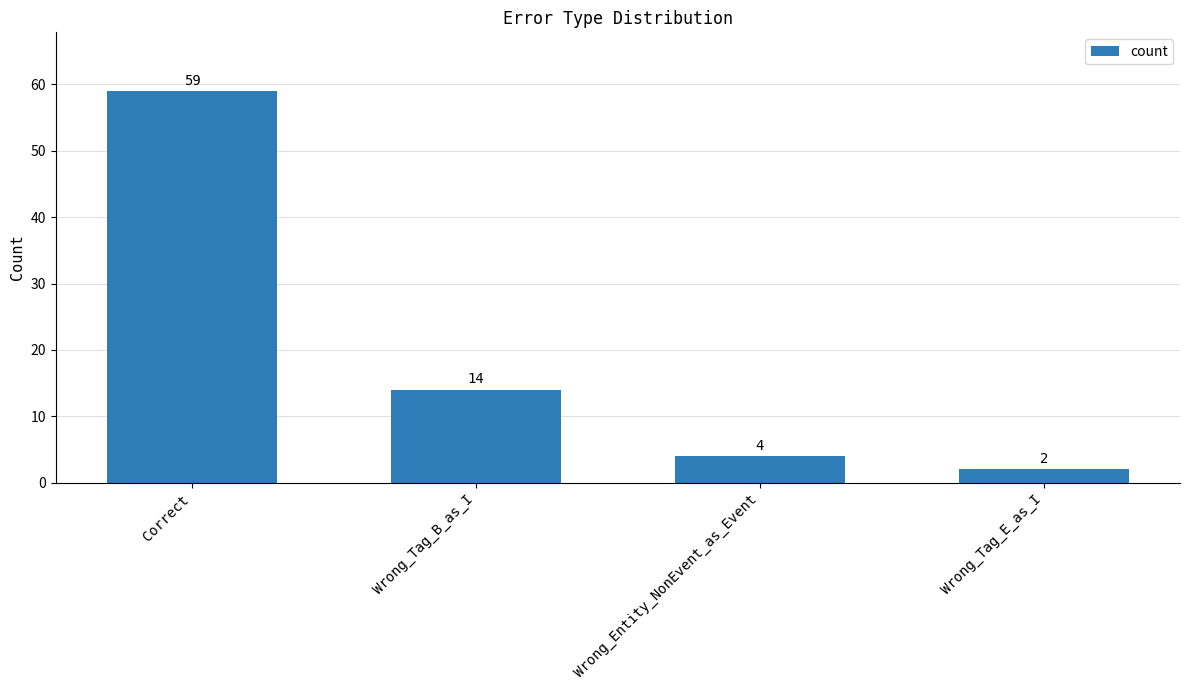

What is the sum of the values at Wrong_Tag_E_as_I and Wrong_Tag_B_as_I?

16